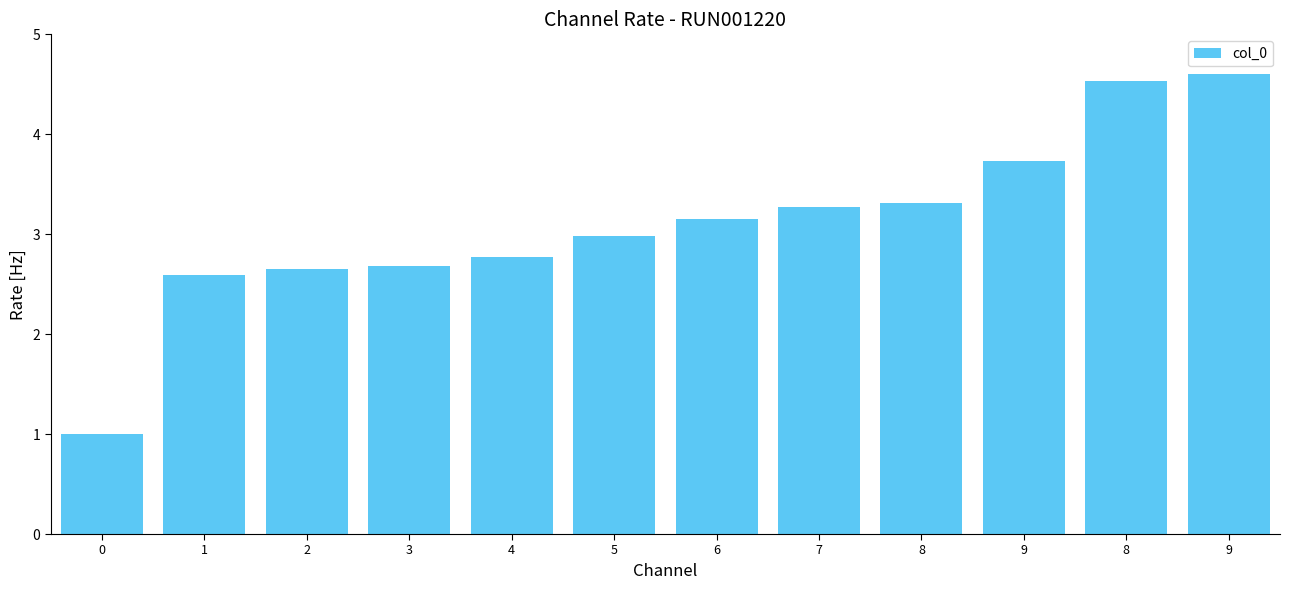

Between 5 and 1, which is larger?

5